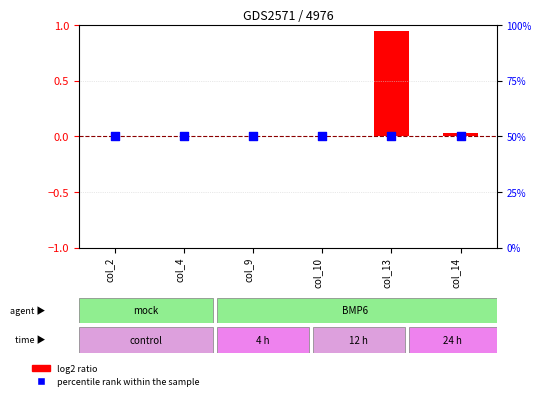

Is the value of percentile rank within the sample at col_14 greater than the value of log2 ratio at col_10?

Yes